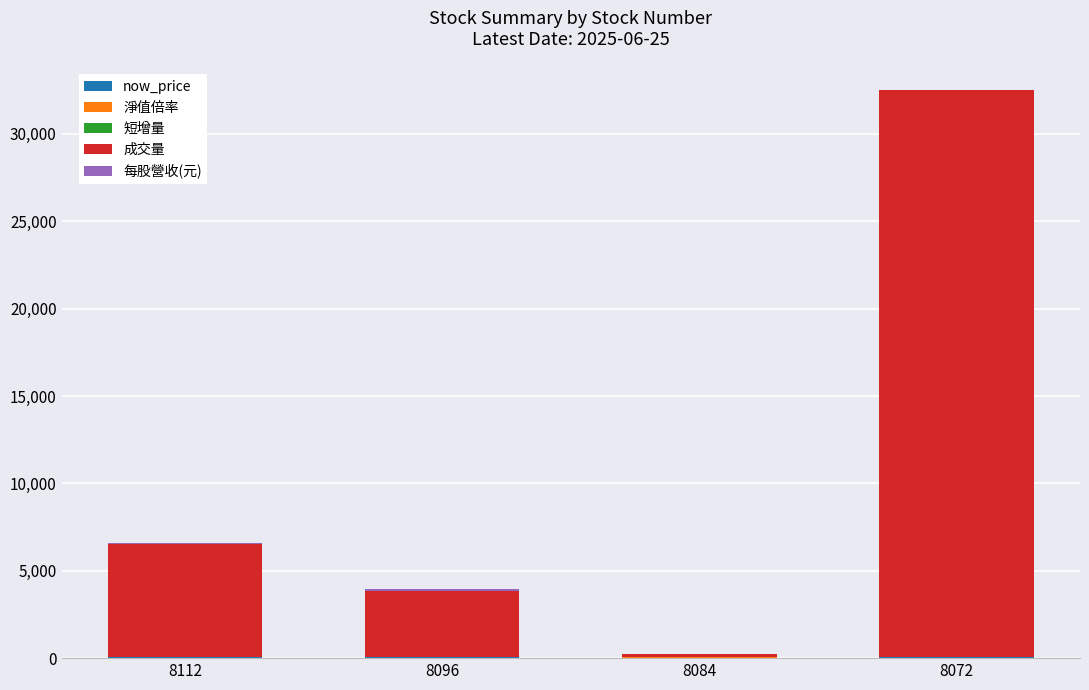

At which category is the sum across all series the highest?

8072